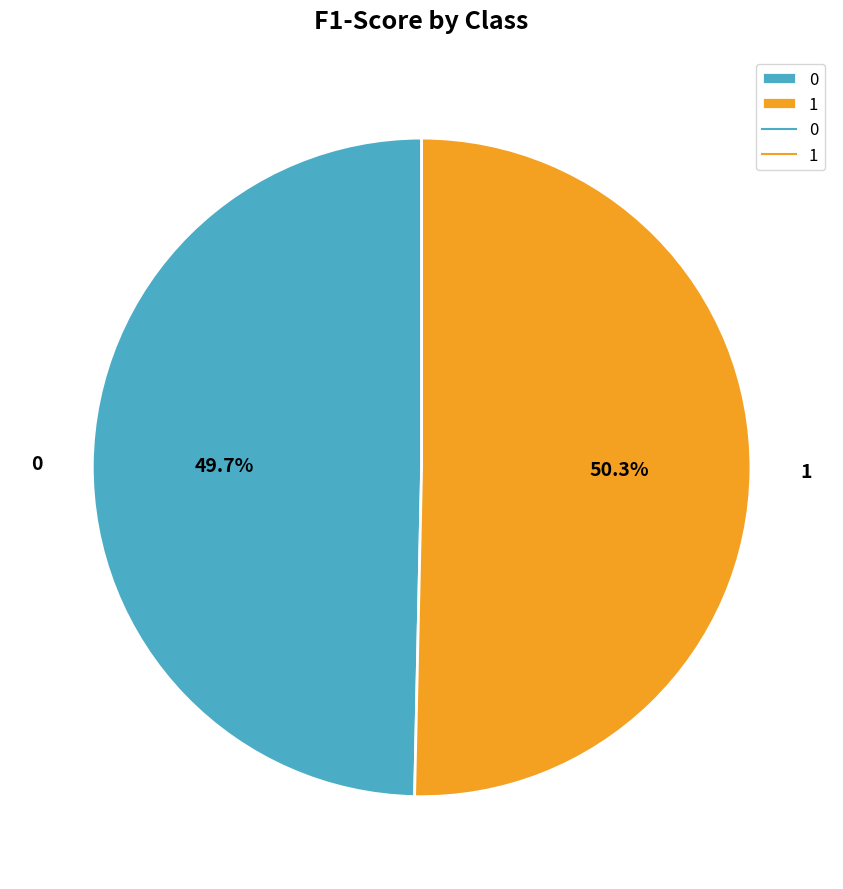

Which slice is the largest?

1